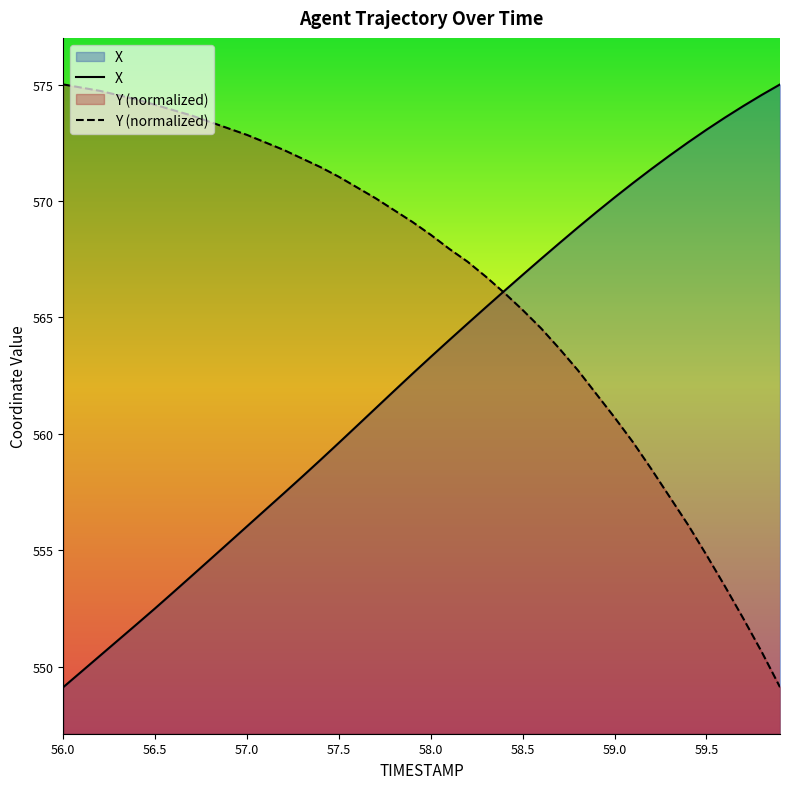

What is the minimum value for Y?

549.1